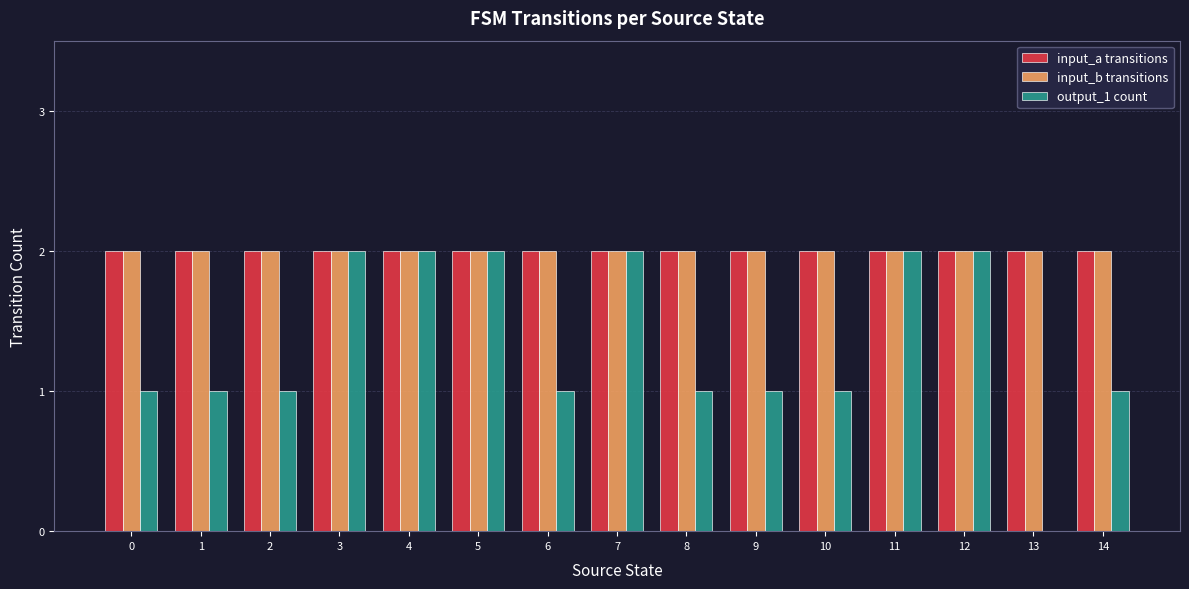

Reading right to left, what are all the values shown in this chart?

input_a transitions: 2	2	2	2	2	2	2	2	2	2	2	2	2	2	2
input_b transitions: 2	2	2	2	2	2	2	2	2	2	2	2	2	2	2
output_1 count: 1	0	2	2	1	1	1	2	1	2	2	2	1	1	1